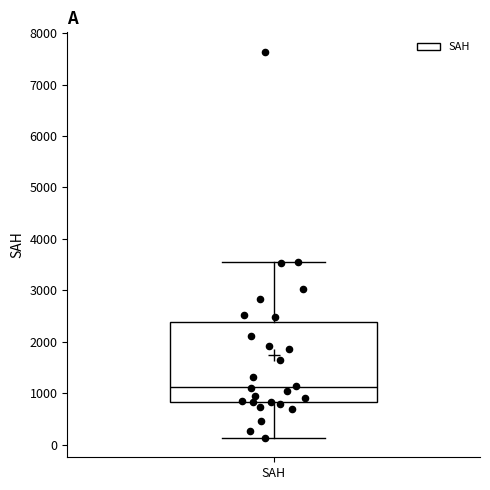

Where does the upper whisker of the box for SAH end on the y-axis? The values are not printed on the chart, so give them approximately, as read against the axis.

3600